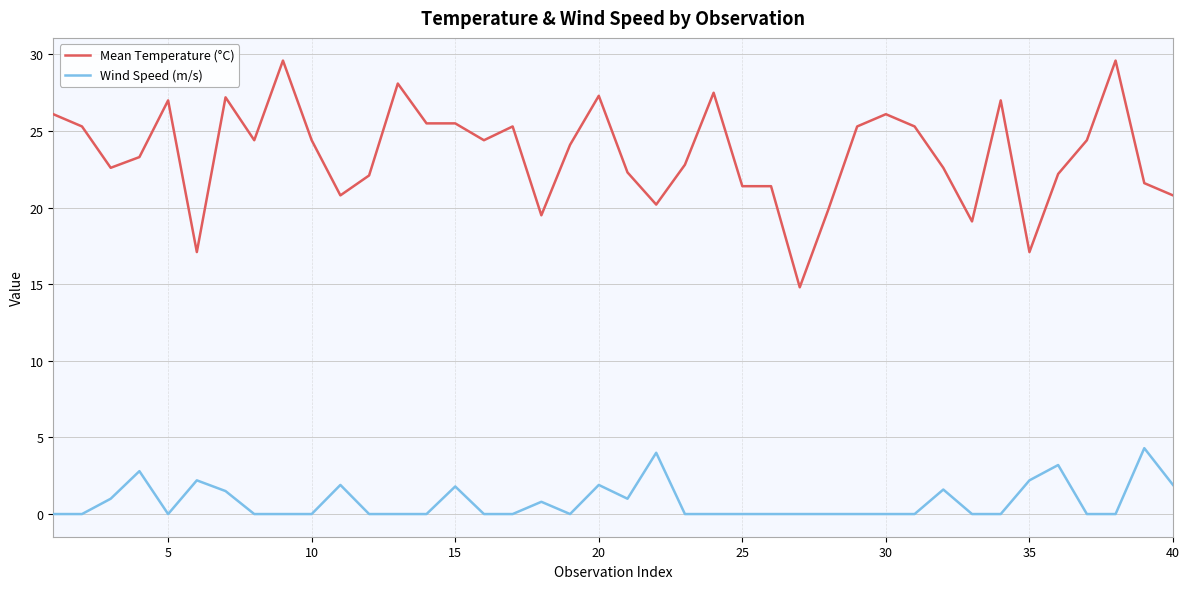

Which series has the largest range (max minus min)?

Mean Temperature (°C)